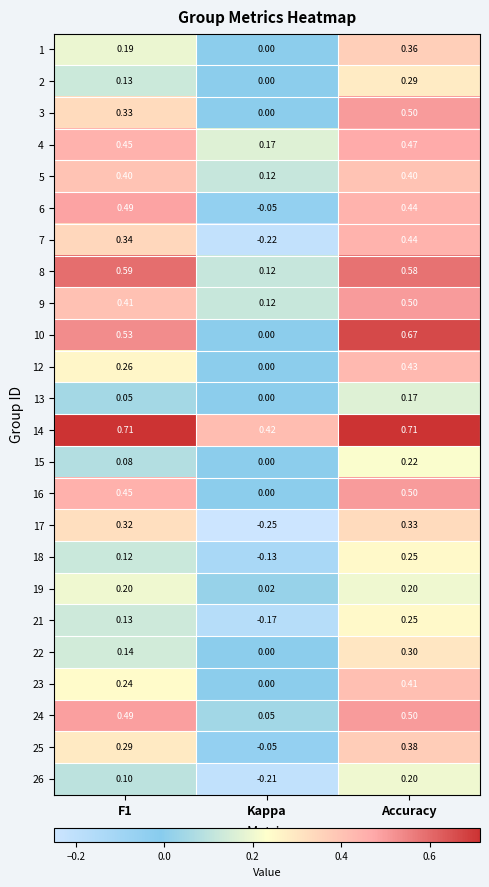

Is the value of 19 at Kappa greater than the value of 7 at Kappa?

Yes